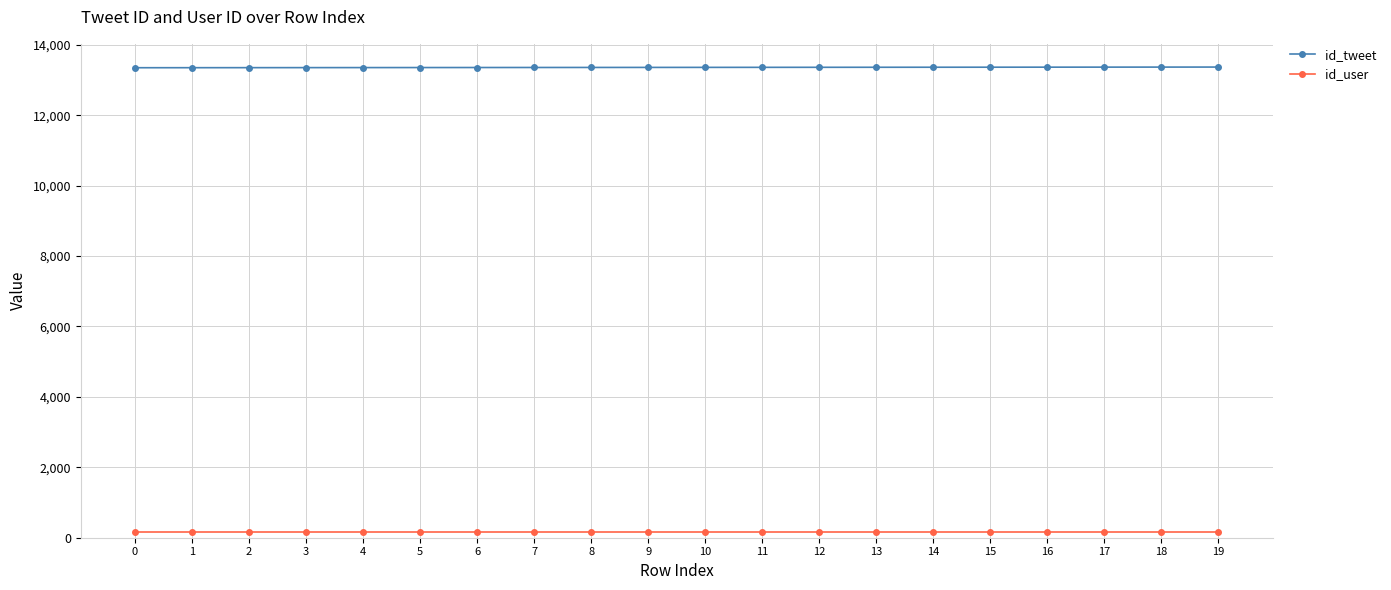

True or false: id_user has a value of 174 at 8.

True